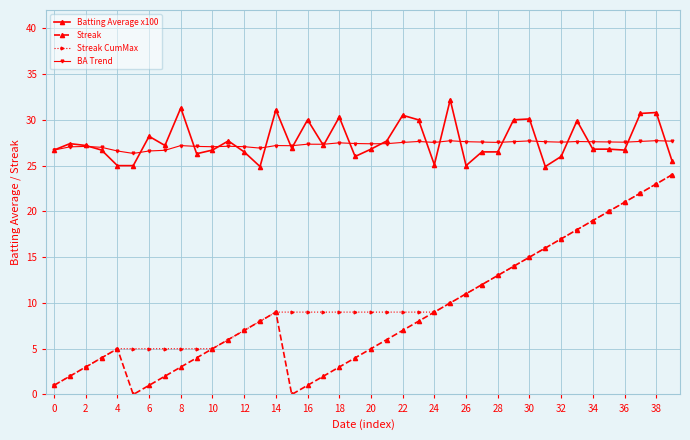

What are all the series names shown in the legend?

Batting Average x100, Streak, Streak CumMax, BA Trend